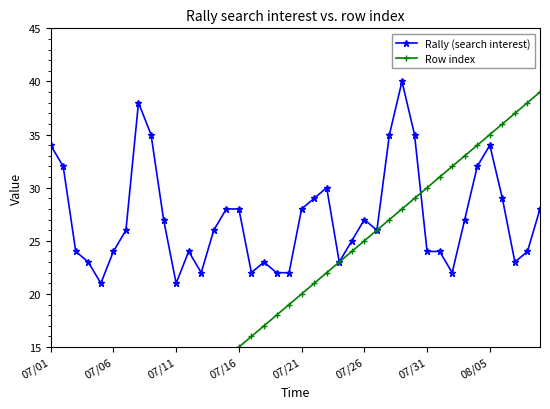

Between 8 and 33, which series saw the biggest shift?

Row index